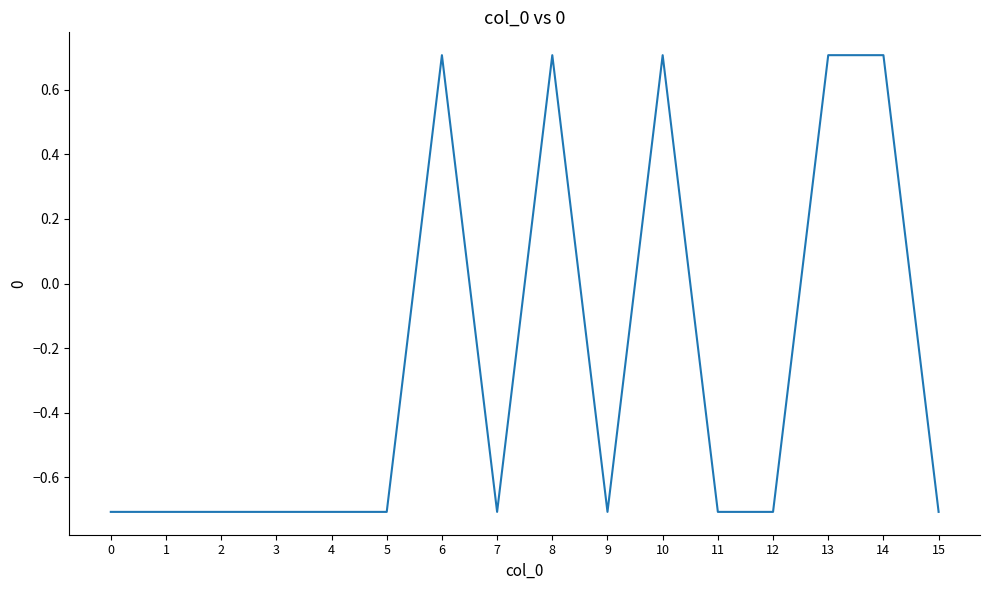

What is the smallest value displayed?

-0.7